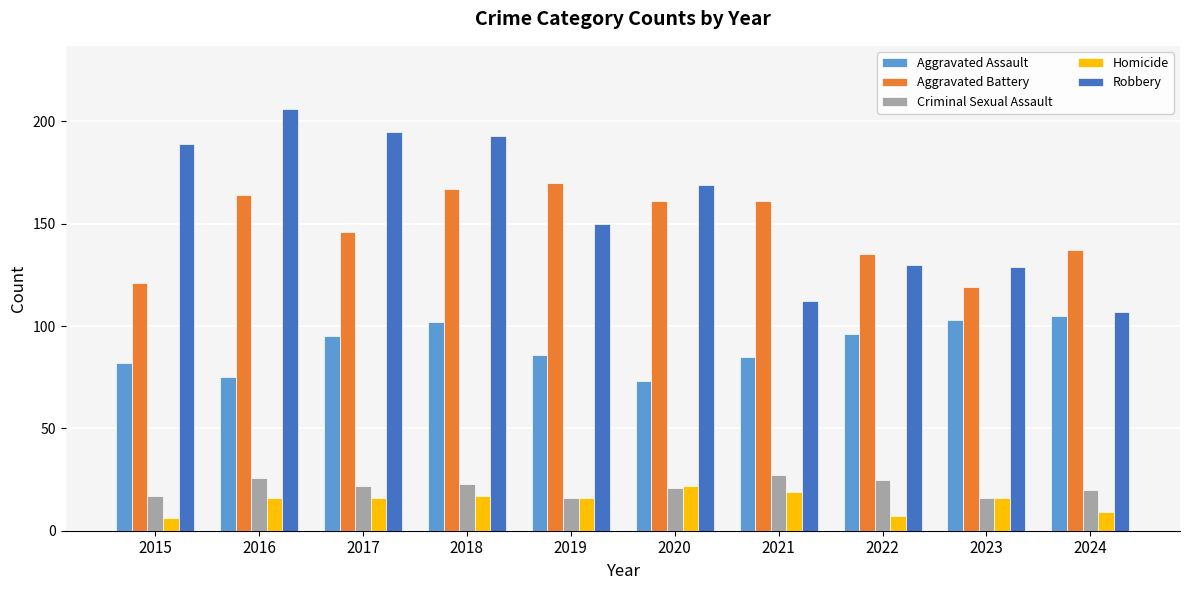

List the series in order of their peak value, highest first.

Robbery, Aggravated Battery, Aggravated Assault, Criminal Sexual Assault, Homicide